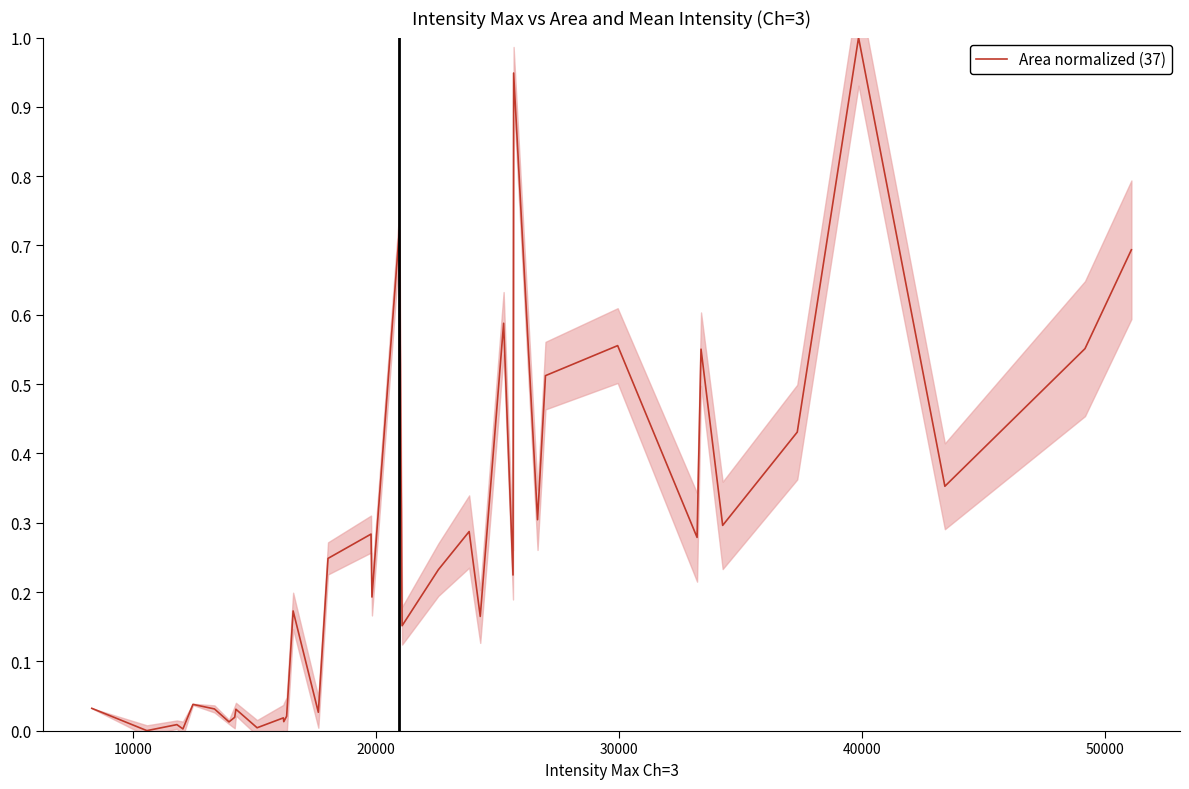

Does the chart have visible grid lines?

No